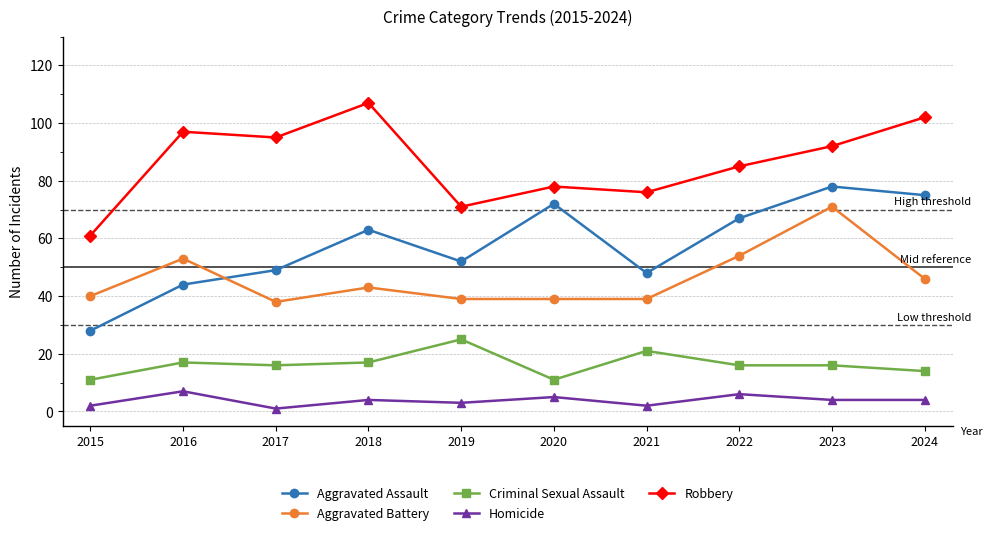

Between 2020 and 2021, which series saw the biggest shift?

Aggravated Assault